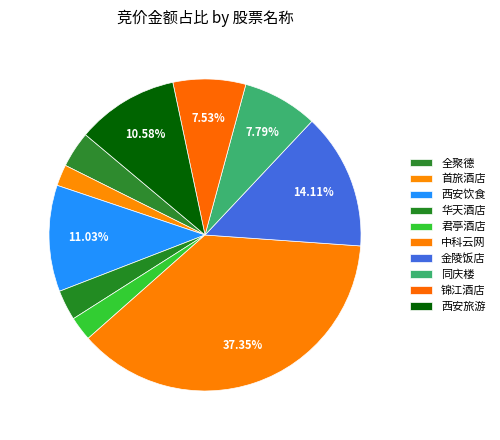

The 西安饮食 slice represents 11% of the pie. True or false?

True